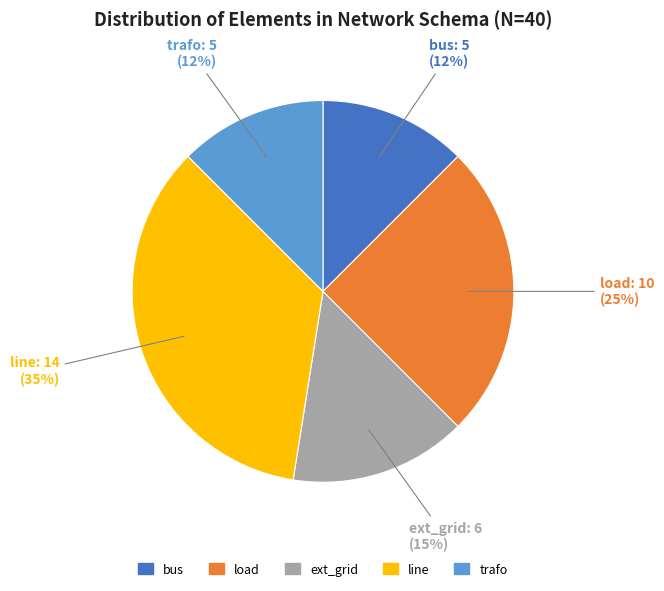

Which slice is the largest?

line